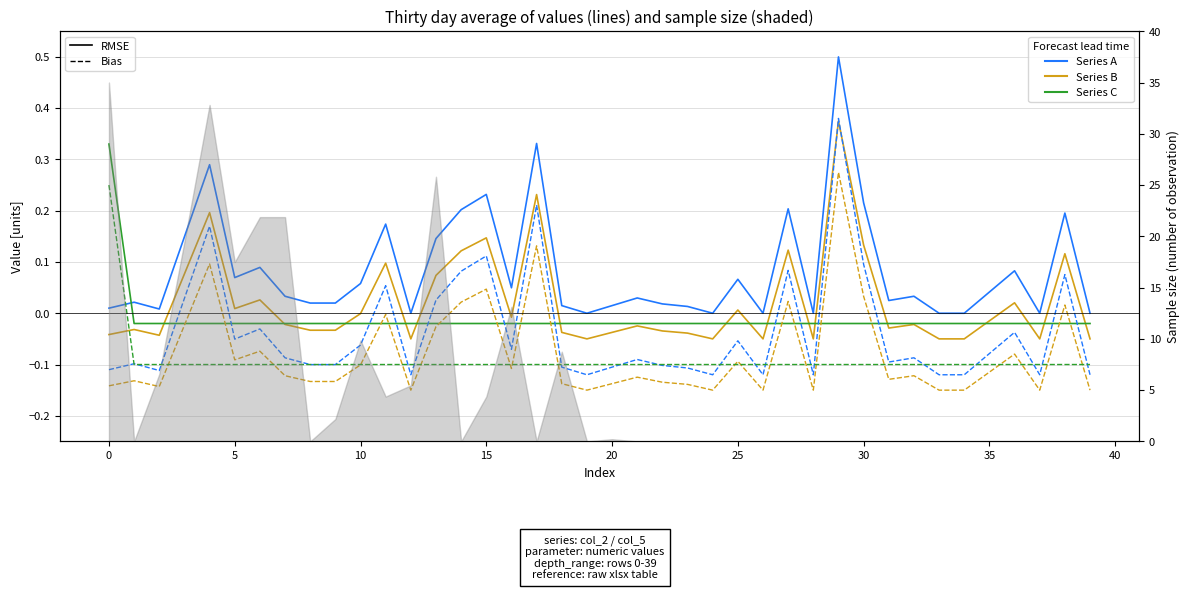

Is this an area chart (filled region under the line)?

No